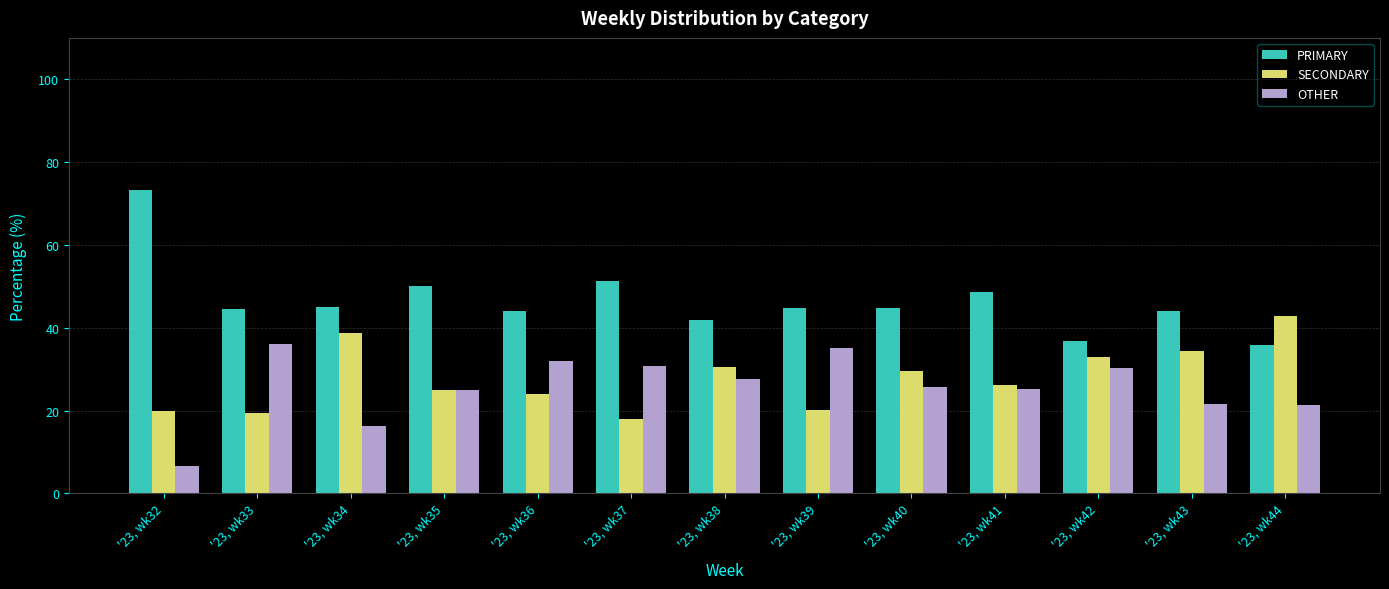

Which category has the highest value across all series?

'23, wk32